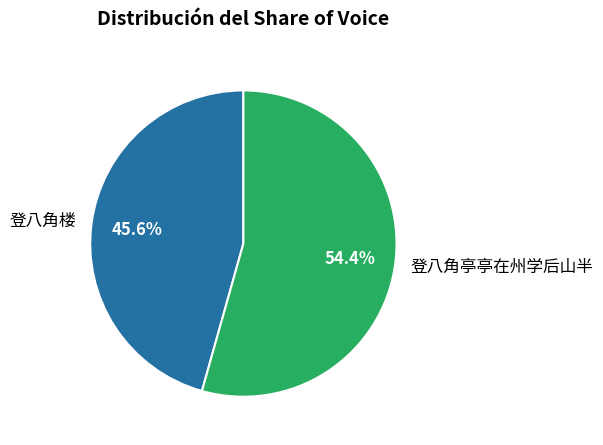

What percentage do 登八角亭亭在州学后山半 and 登八角楼 together represent?

100.0%